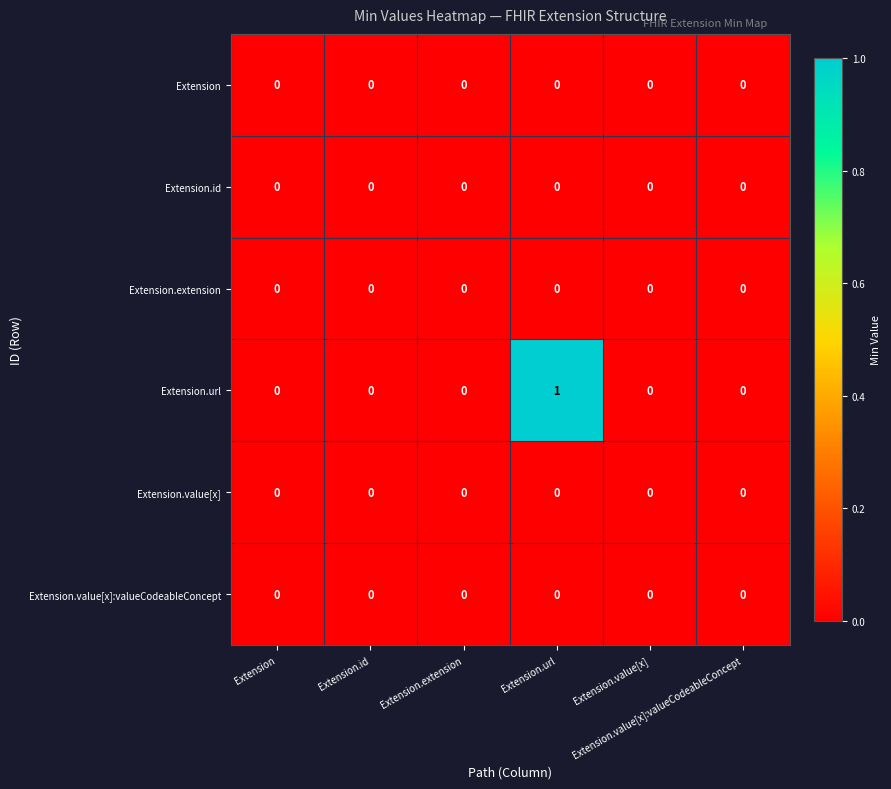

Which series has the largest total across all categories?

Extension.url